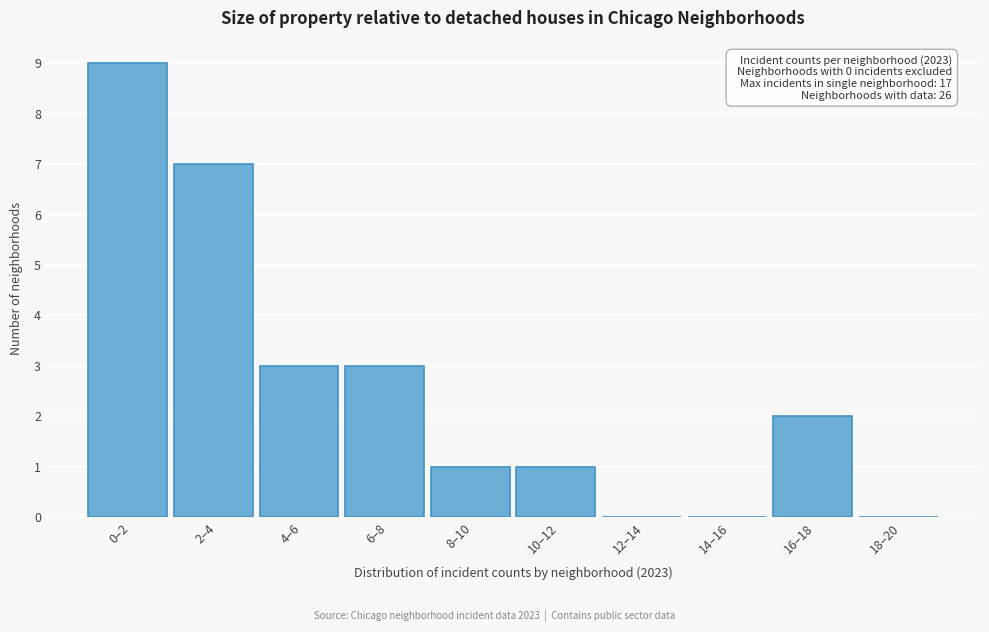

Reading right to left, what are all the values shown in this chart?

18–20=0	16–18=2	14–16=0	12–14=0	10–12=1	8–10=1	6–8=3	4–6=3	2–4=7	0–2=9